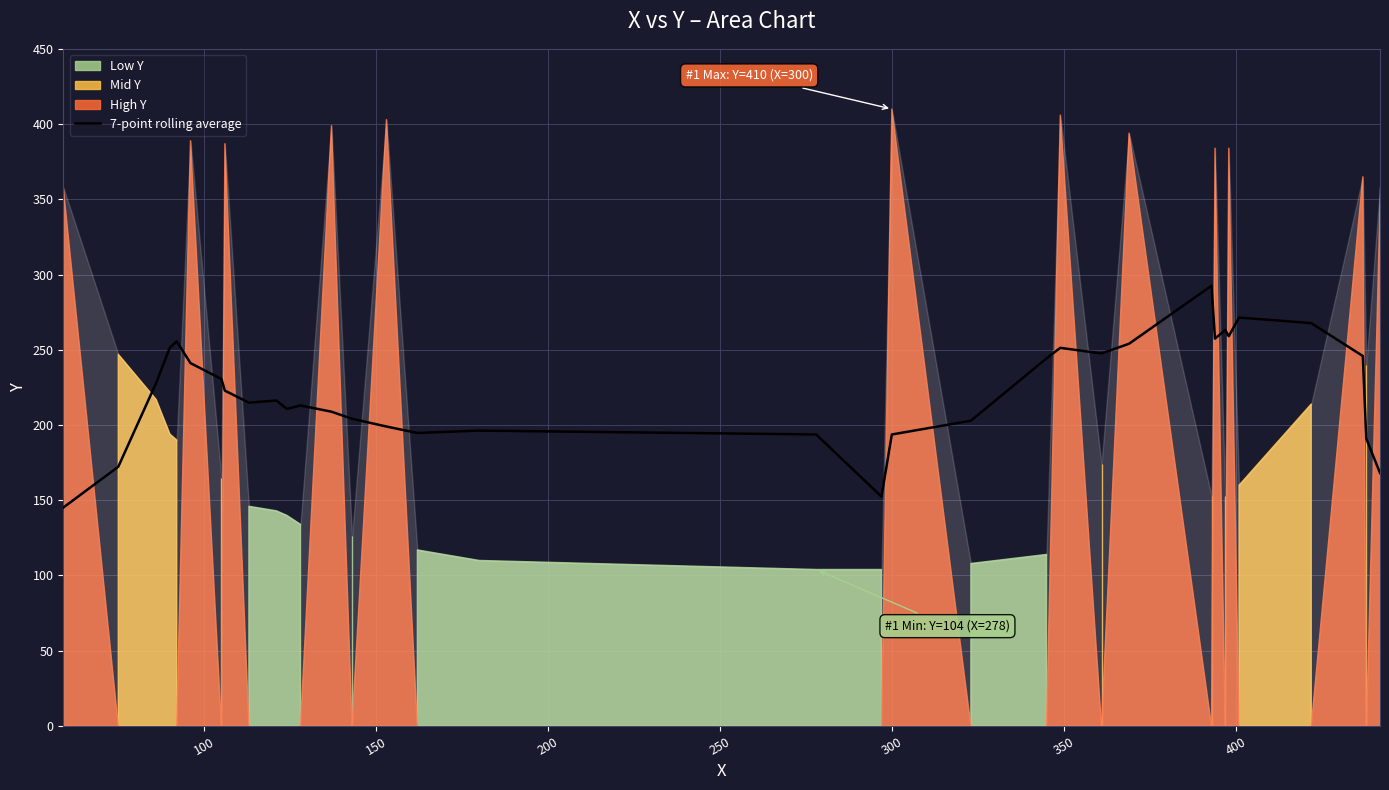

Reading right to left, list all the values displayed in this chart.

168.1	191.0	245.9	267.7	271.4	259.0	263.1	257.4	292.6	254.0	247.6	251.3	244.3	202.9	193.7	152.4	193.7	196.3	194.7	199.0	204.1	208.9	213.0	210.7	216.3	214.9	222.9	230.6	241.1	255.6	251.4	227.9	172.3	145.1